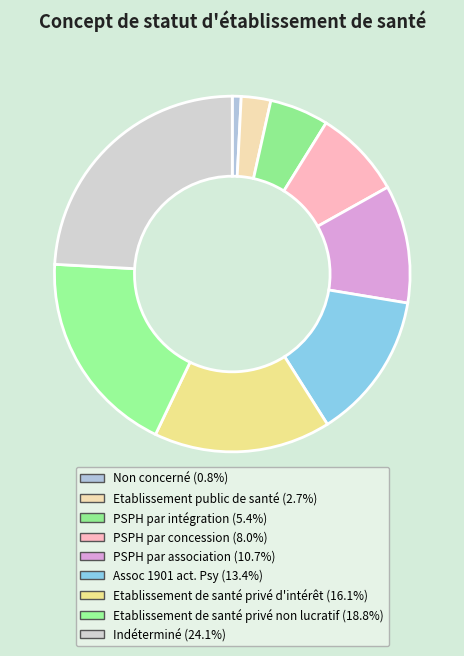

Is Etablissement de santé privé non lucratif the majority of the pie?

No